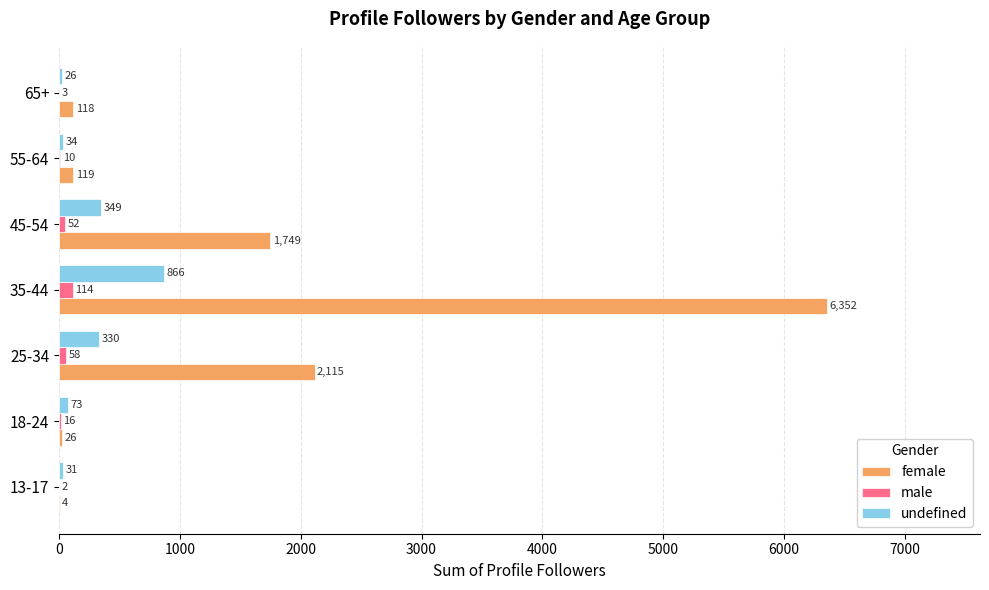

Is it true that female equals 6352 at 35-44?

True